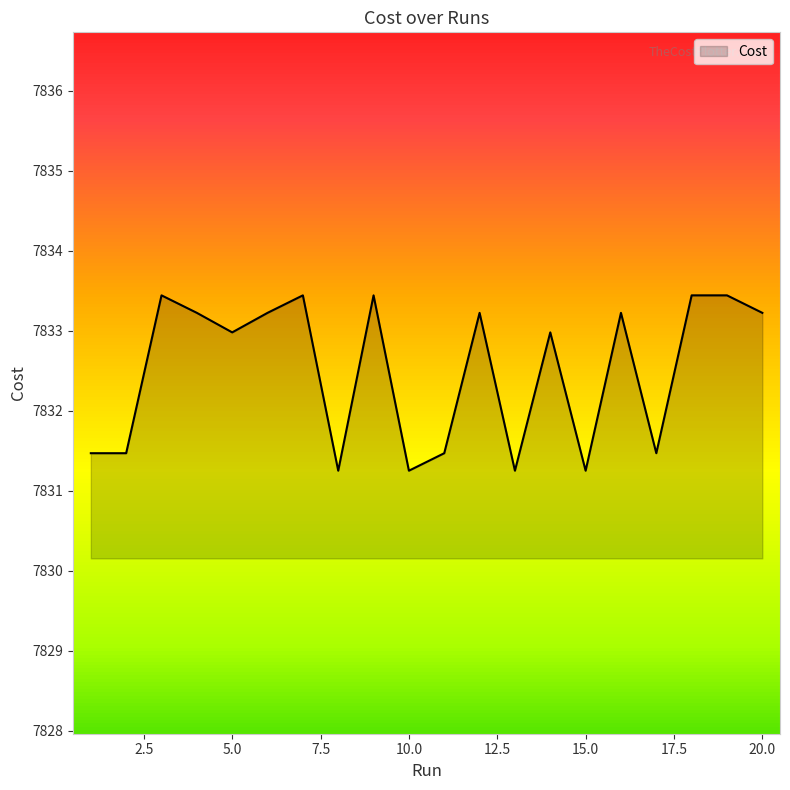

What is the greatest value displayed?

7833.4